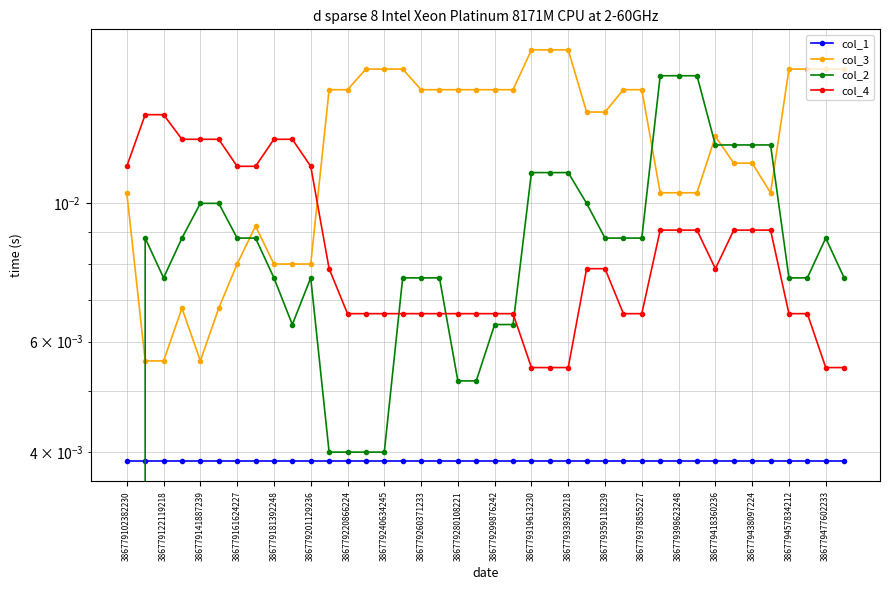

What are all the series names shown in the legend?

col_1, col_3, col_2, col_4